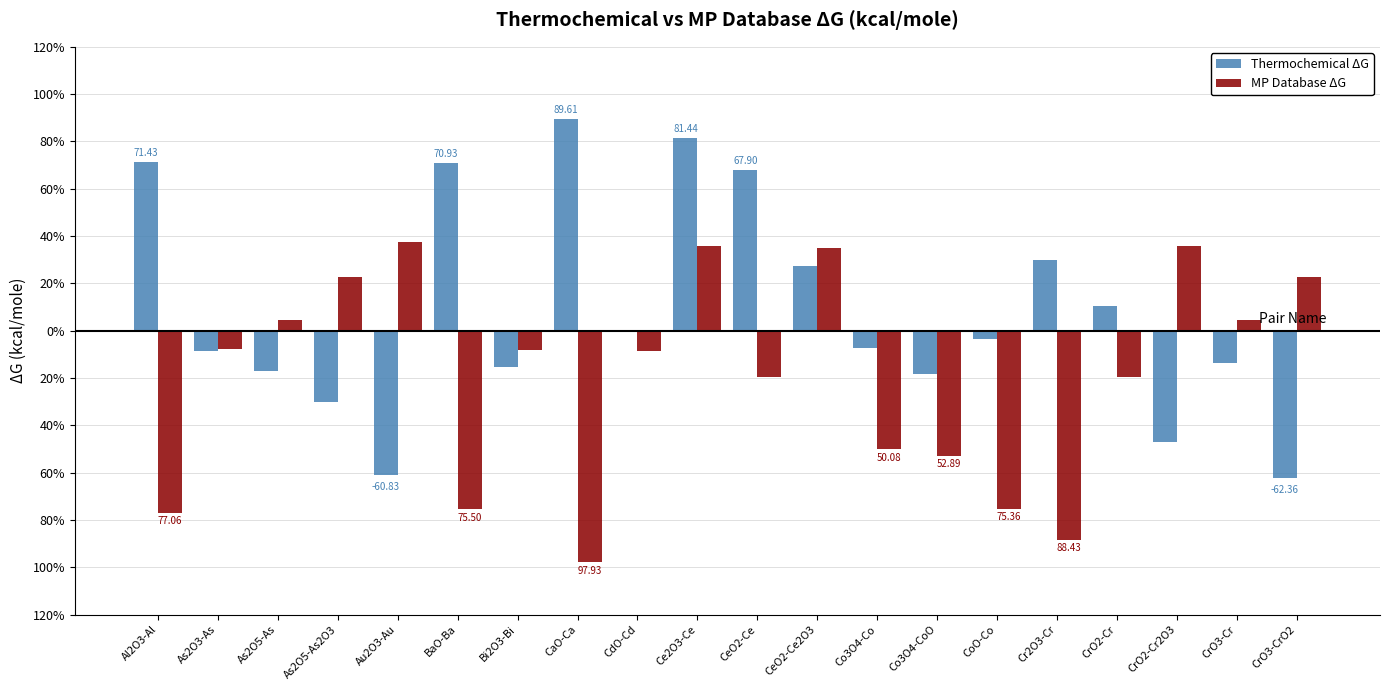

List the labels in order of Thermochemical ΔG value, largest first.

CaO-Ca, Ce2O3-Ce, Al2O3-Al, BaO-Ba, CeO2-Ce, Cr2O3-Cr, CeO2-Ce2O3, CrO2-Cr, CdO-Cd, CoO-Co, Co3O4-Co, As2O3-As, CrO3-Cr, Bi2O3-Bi, As2O5-As, Co3O4-CoO, As2O5-As2O3, CrO2-Cr2O3, Au2O3-Au, CrO3-CrO2